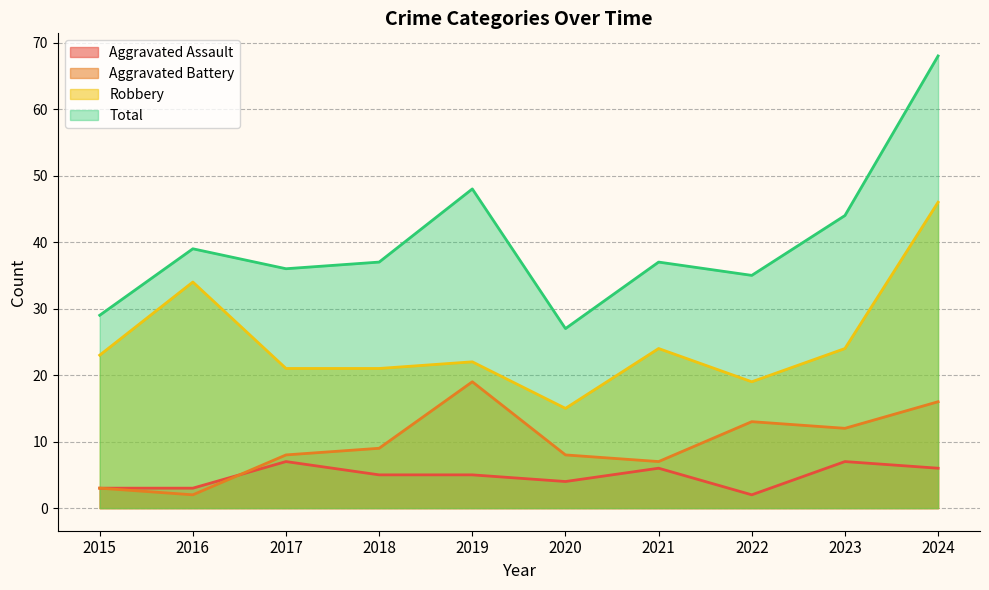

Where does the Aggravated Assault series first go above 5?

2017